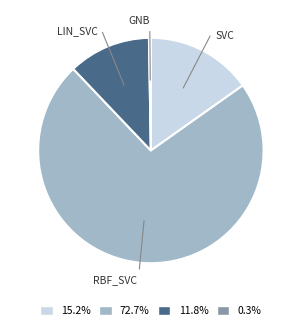

Count the number of slices in the pie.

4